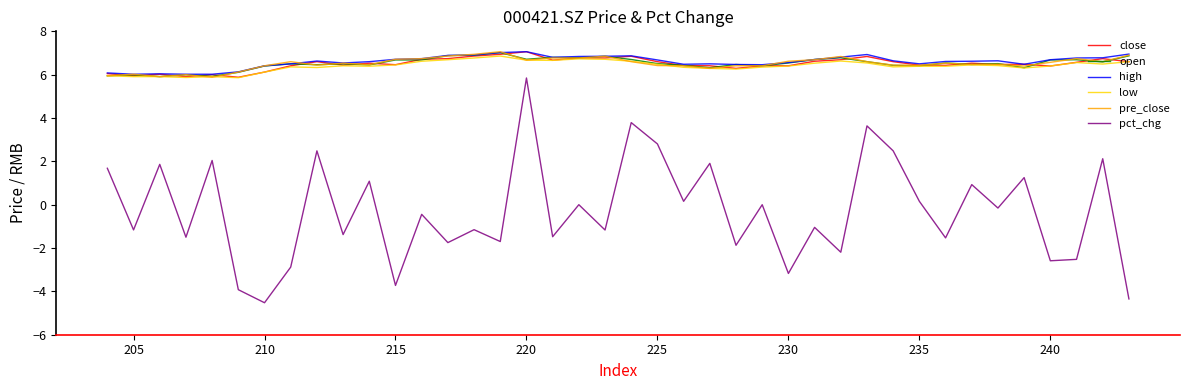

How many data points in pre_close are less than 6?

3